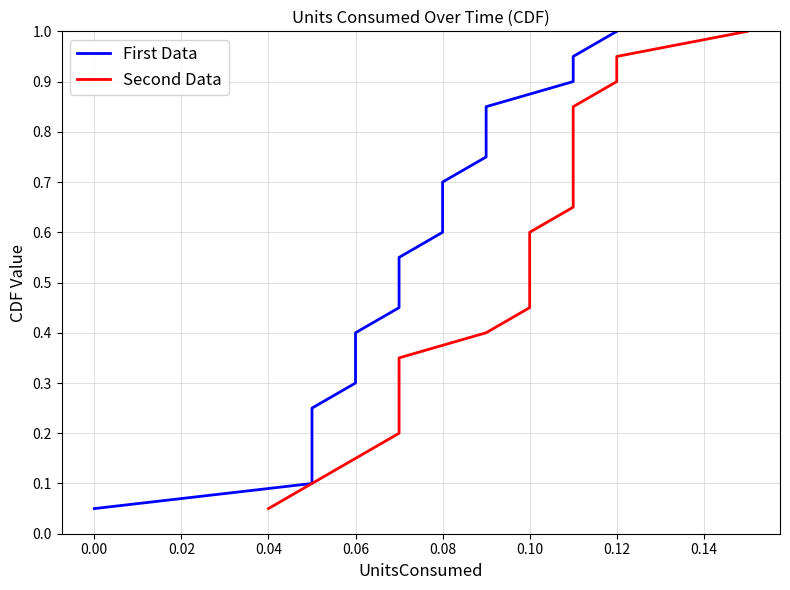

Reading right to left, extract all data points from this chart.

First Data: 1.0	0.9	0.9	0.8	0.8	0.8	0.7	0.7	0.6	0.6	0.5	0.5	0.4	0.3	0.3	0.2	0.2	0.1	0.1	0.1
Second Data: 1.0	0.9	0.9	0.8	0.8	0.8	0.7	0.7	0.6	0.6	0.5	0.5	0.4	0.3	0.3	0.2	0.2	0.1	0.1	0.1